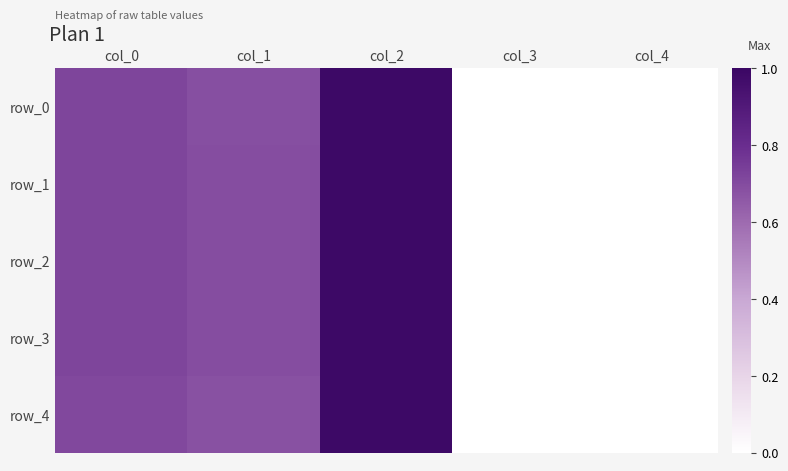

Reading left to right, list all the values displayed in this chart.

row_0: 0.7	0.7	1.0	0.0	0.0
row_1: 0.7	0.7	1.0	0.0	0.0
row_2: 0.7	0.7	1.0	0.0	0.0
row_3: 0.7	0.7	1.0	0.0	0.0
row_4: 0.7	0.7	1.0	0.0	0.0